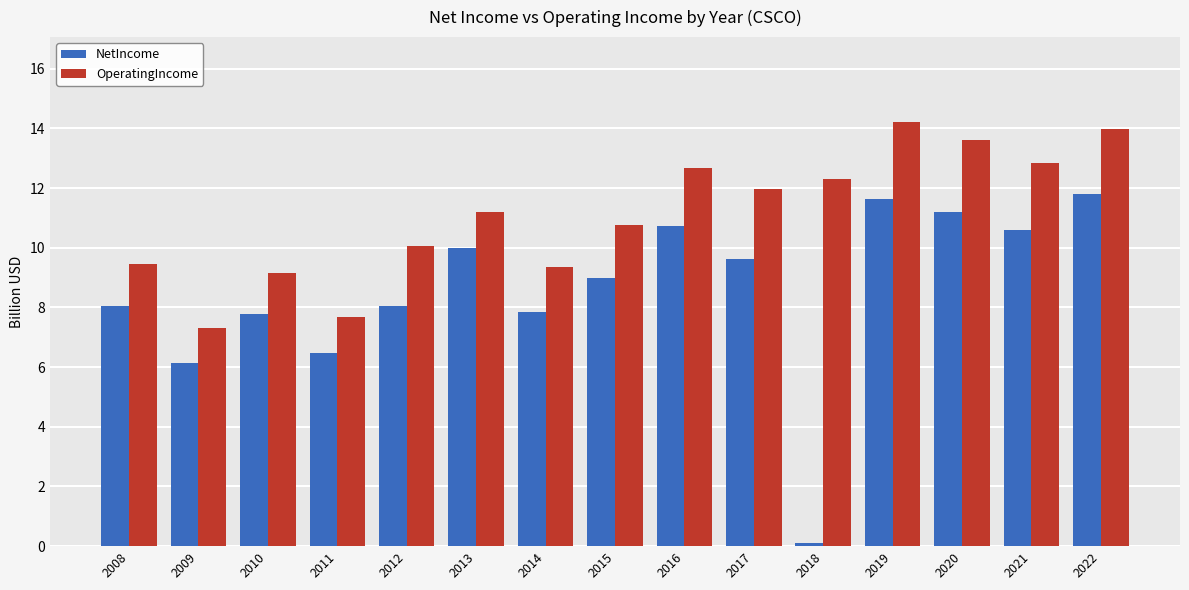

Which category has the lowest value in the NetIncome series?

2018